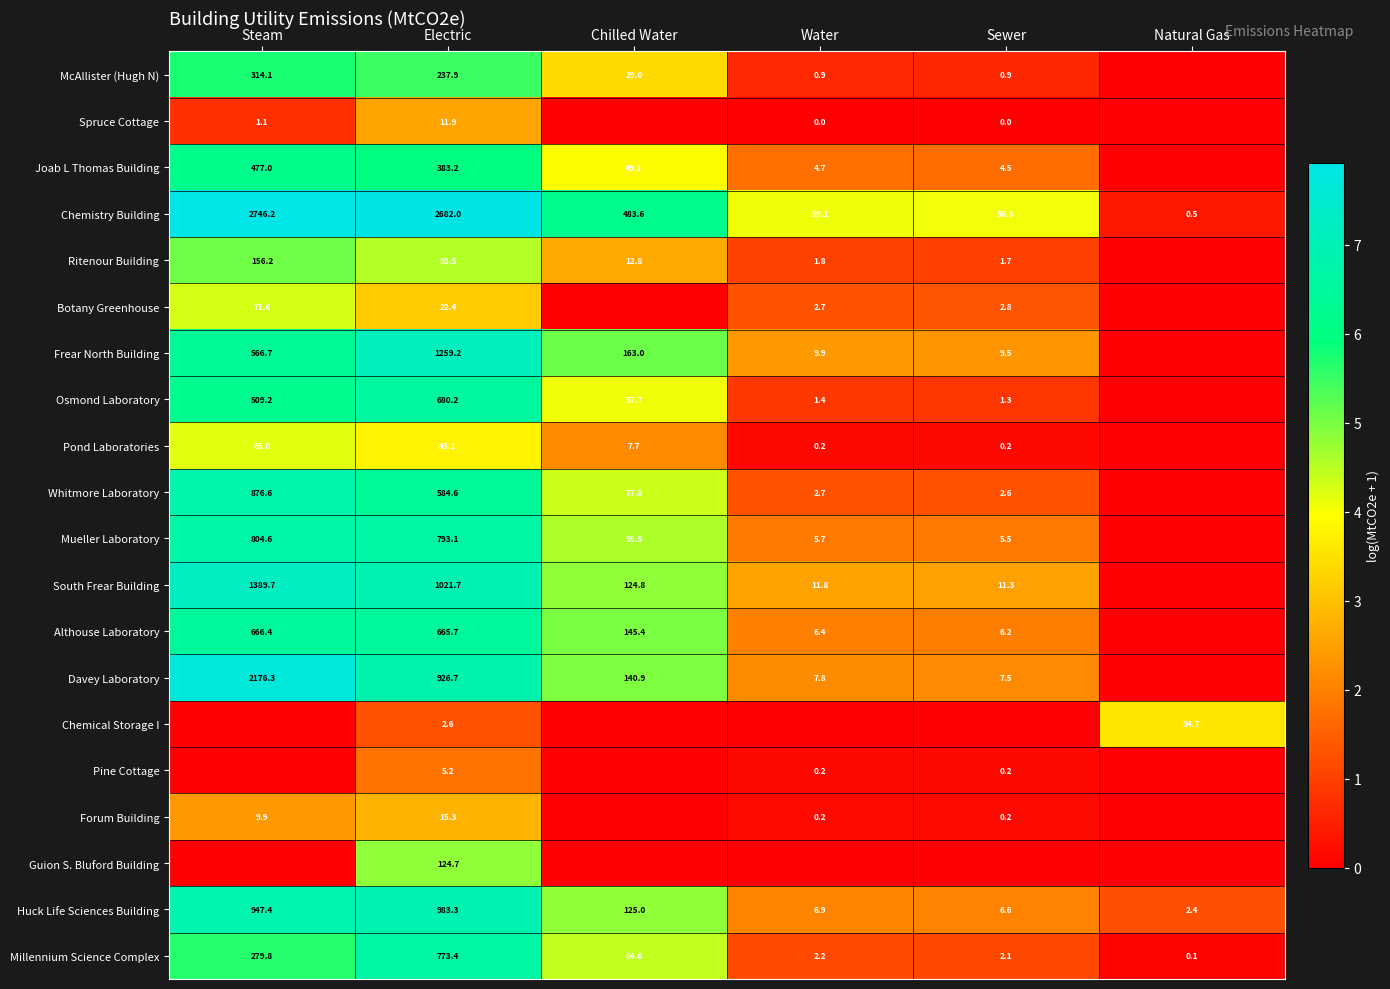

Is the value of Huck Life Sciences Building at Natural Gas greater than the value of Forum Building at Water?

Yes